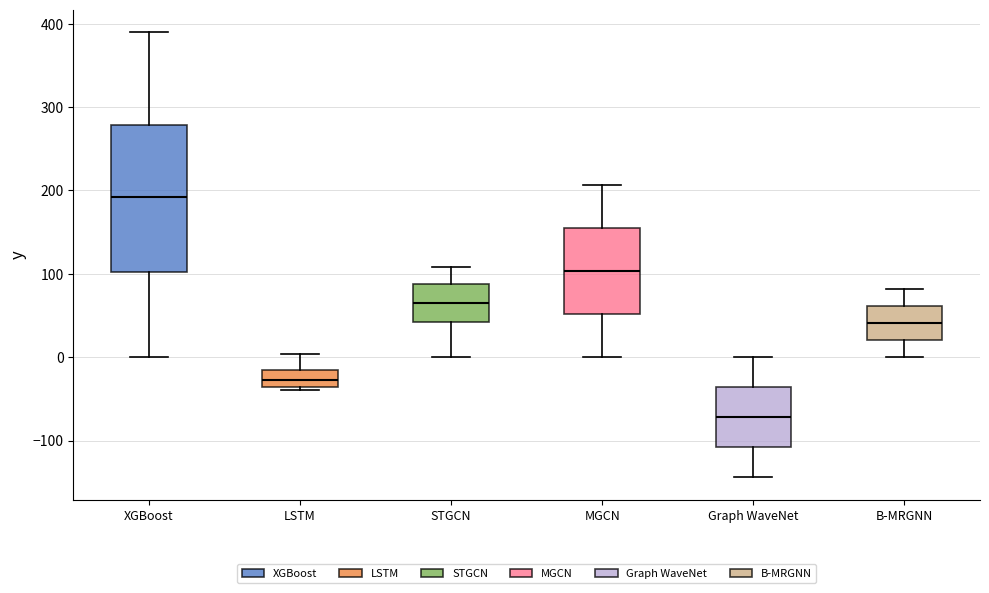

Which box is the tallest, from its lower edge to its upper edge?

XGBoost